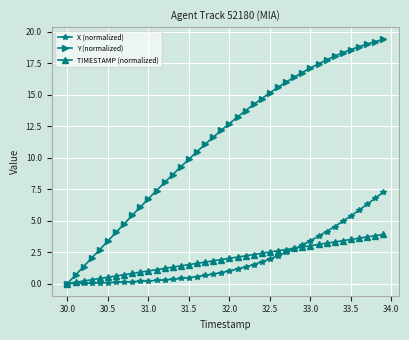

Which series has the widest spread of values?

Y (normalized)